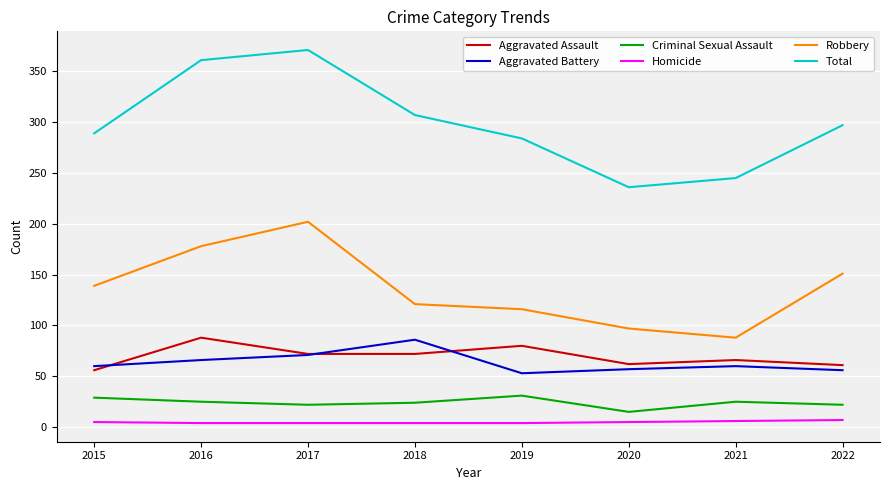

Between 2017 and 2019, which series saw the biggest shift?

Total